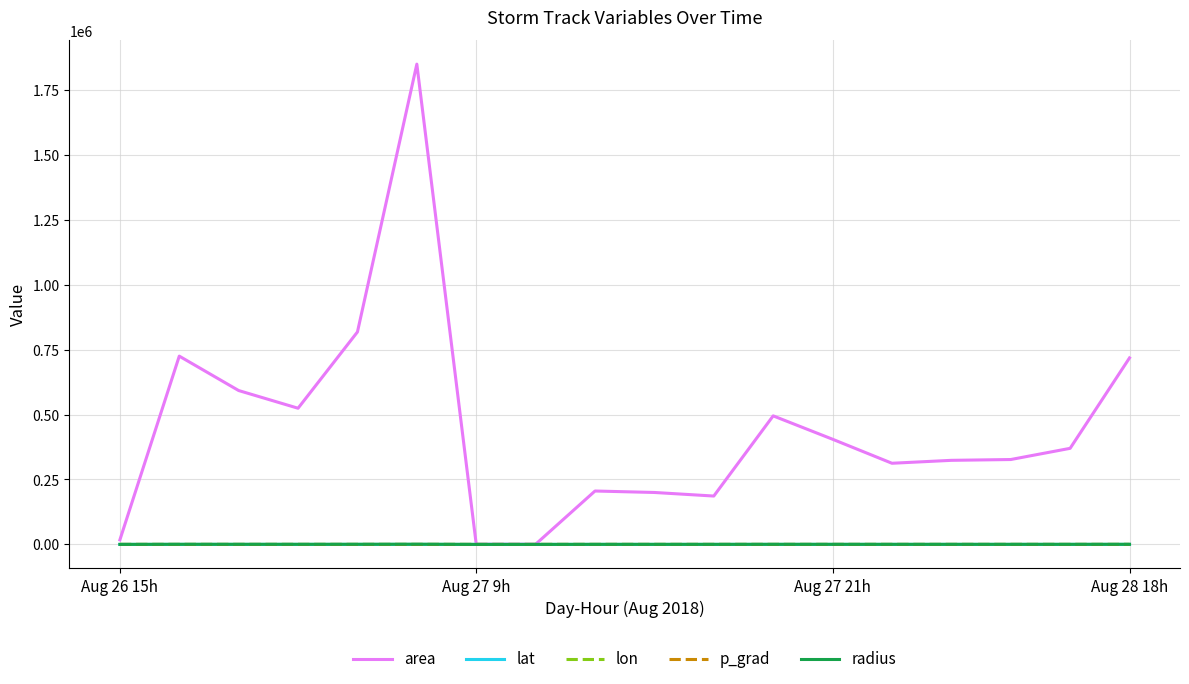

Which series has the widest spread of values?

area